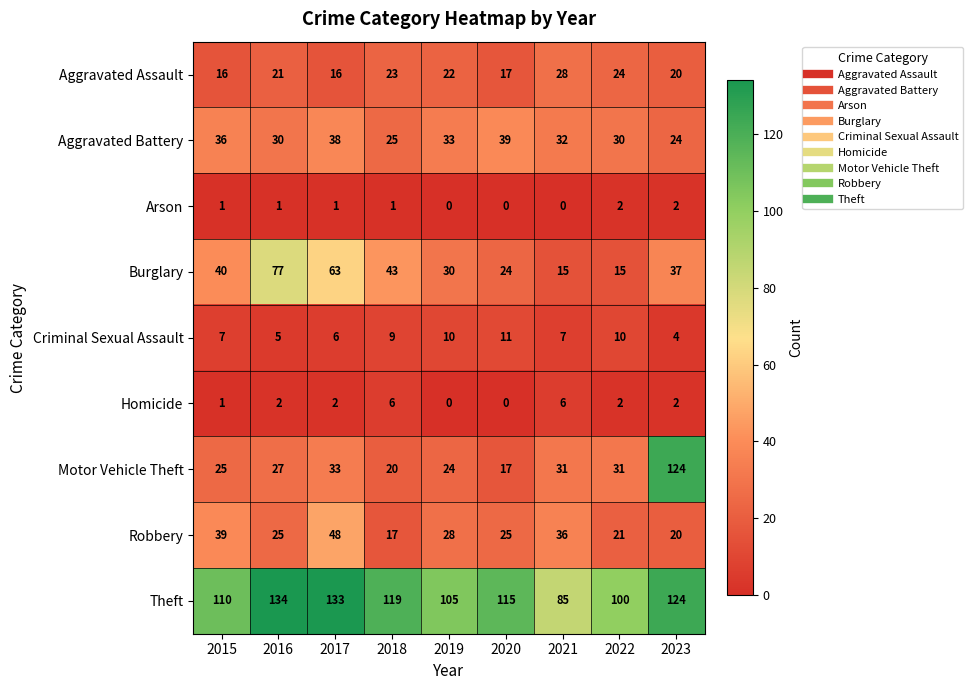

What is the sum of the Motor Vehicle Theft values at 2018 and 2015?

45